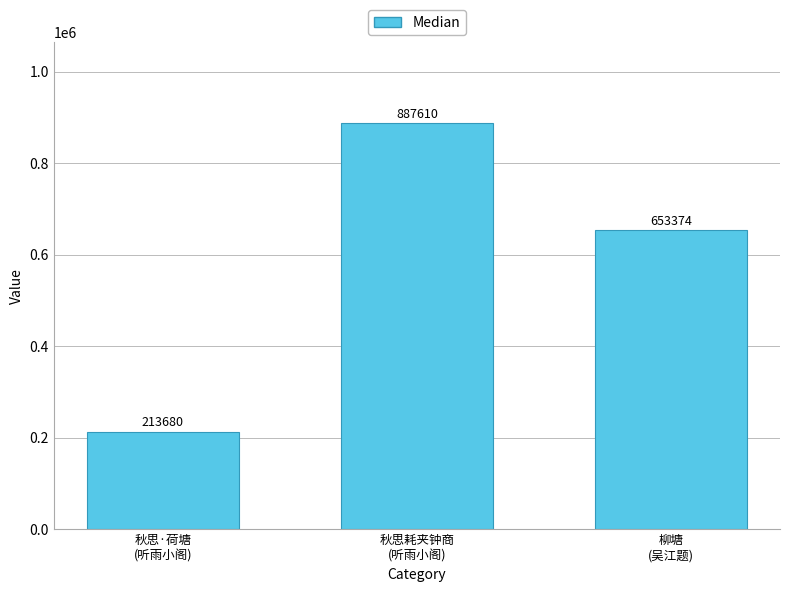

Rank the categories by value from lowest to highest.

秋思·荷塘
(听雨小阁), 柳塘
(吴江题), 秋思耗夹钟商
(听雨小阁)